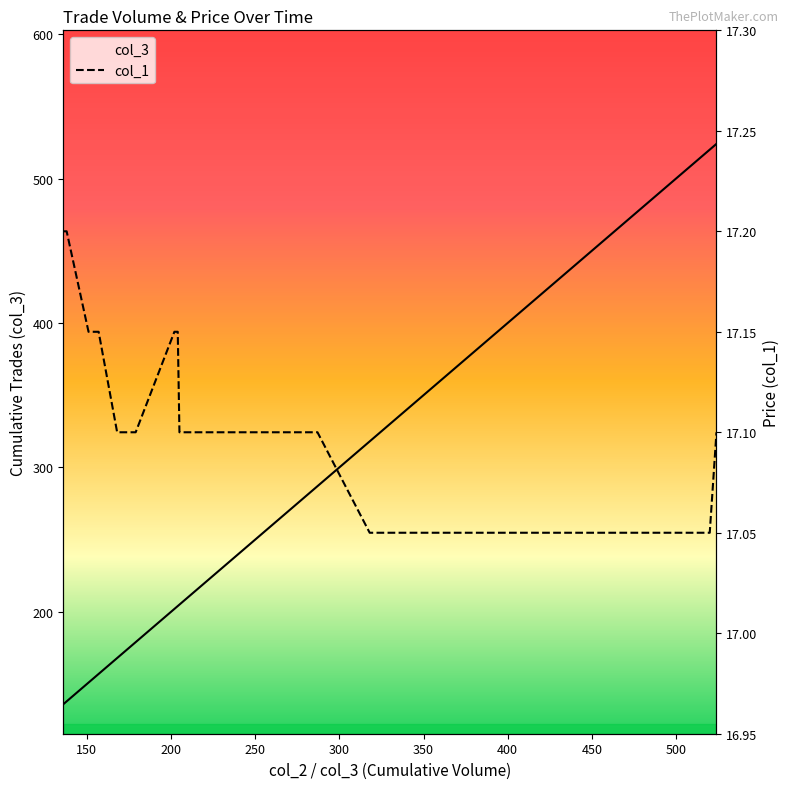

Is the value of col_1 at 11 greater than the value of col_3 at 20?

No